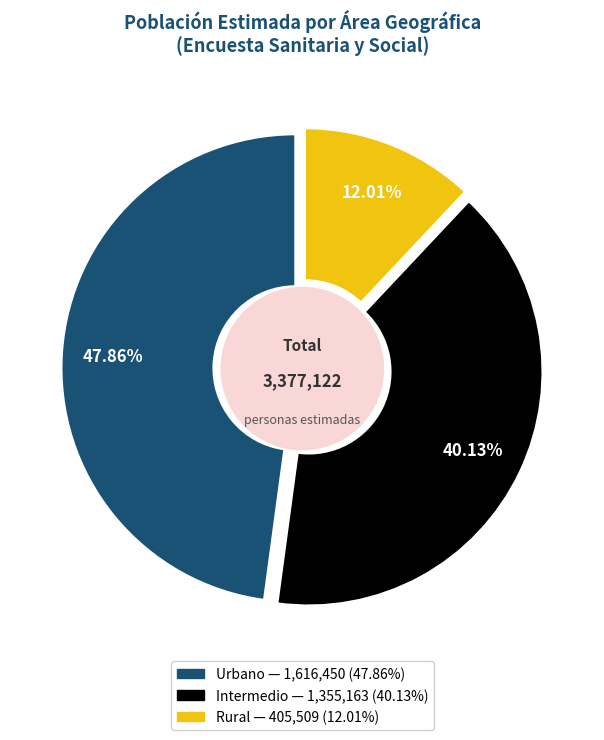

Is Urbano the majority of the pie?

Yes